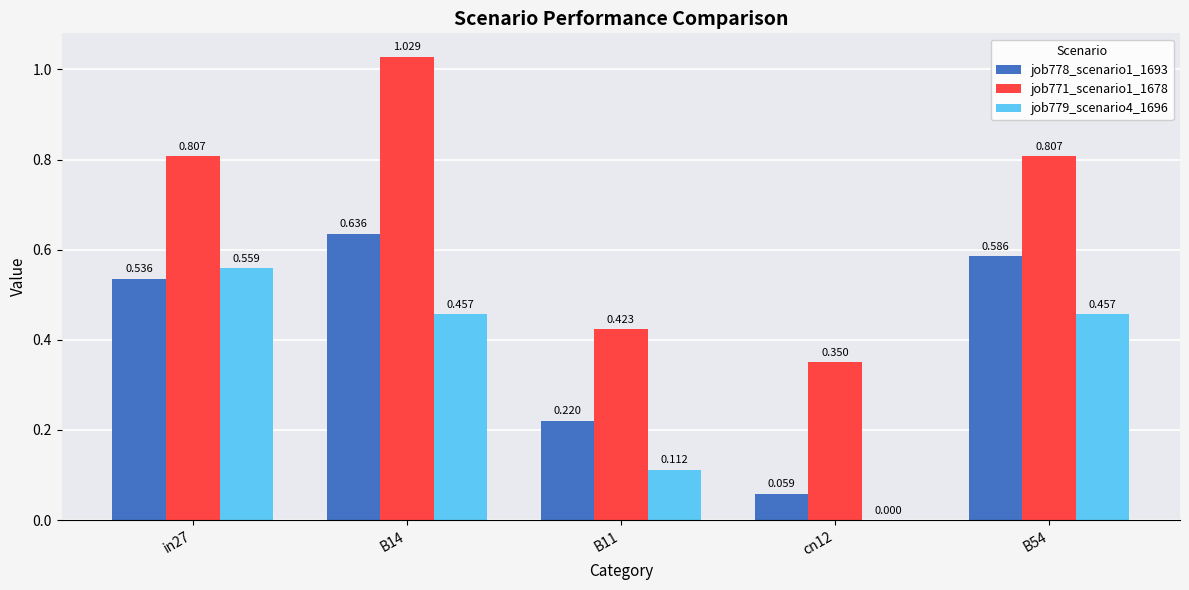

Is the value of job779_scenario4_1696 at in27 greater than the value of job778_scenario1_1693 at B54?

No